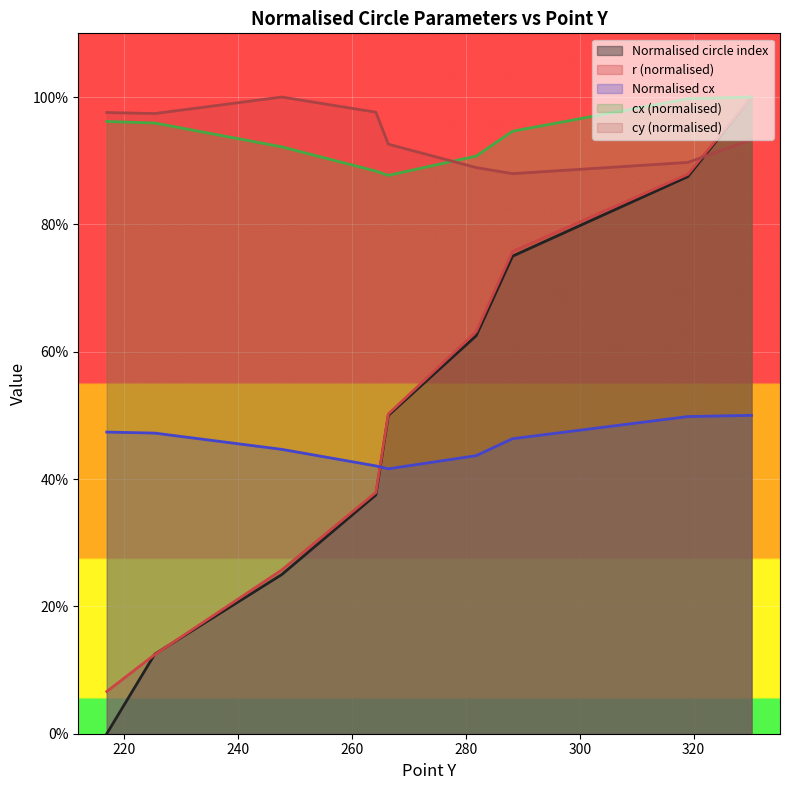

List the series in order of their peak value, lowest first.

Normalised cx, Normalised circle index, r, cx, cy